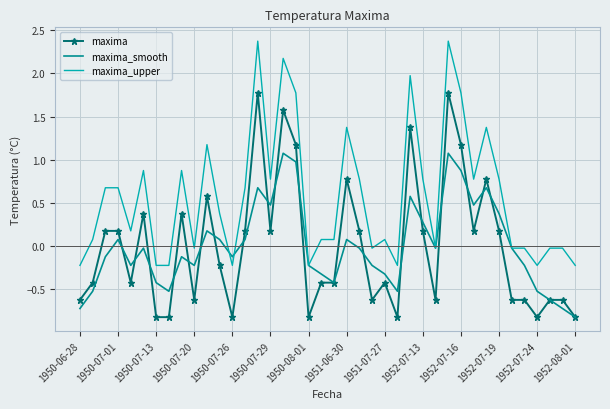

Rank the series by their maximum value, from highest to lowest.

maxima_upper, maxima, maxima_smooth